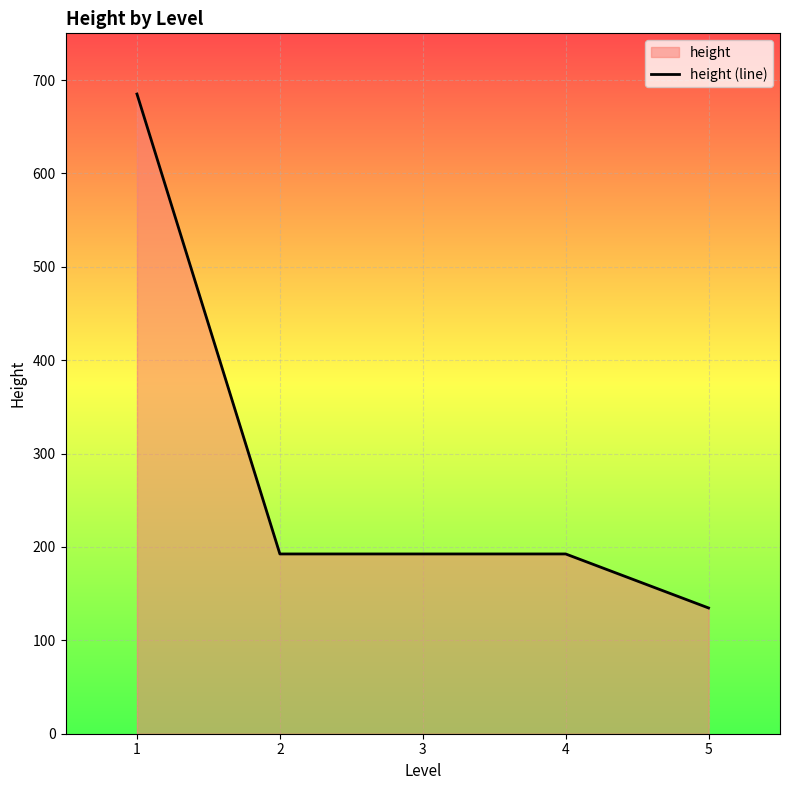

What is the sum of the values at 3 and 5?

327.2